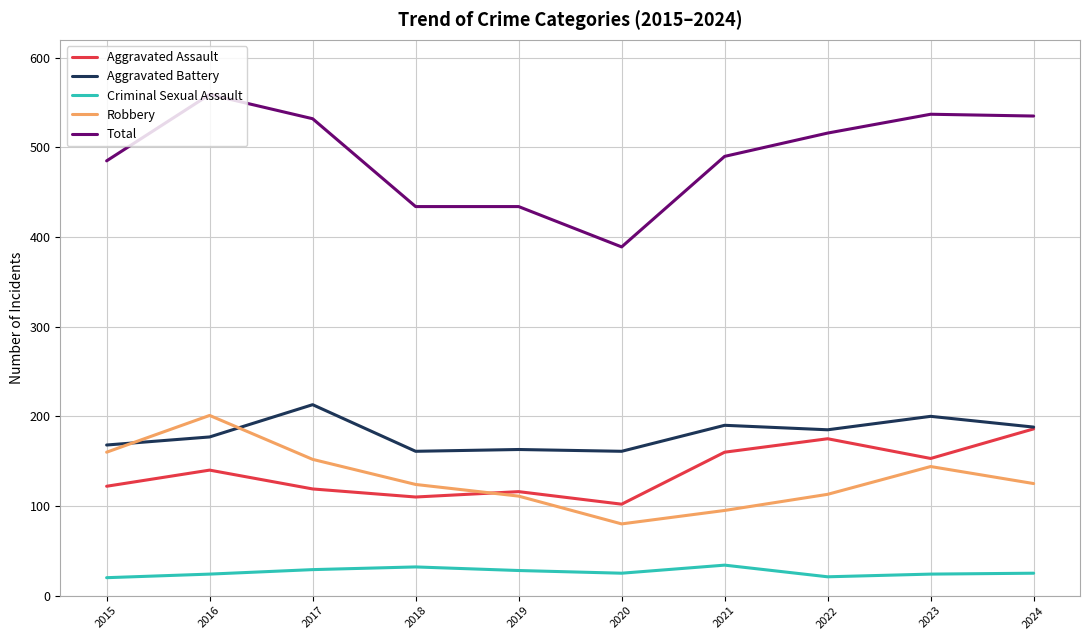

Is it true that Criminal Sexual Assault equals 29 at 2017?

True